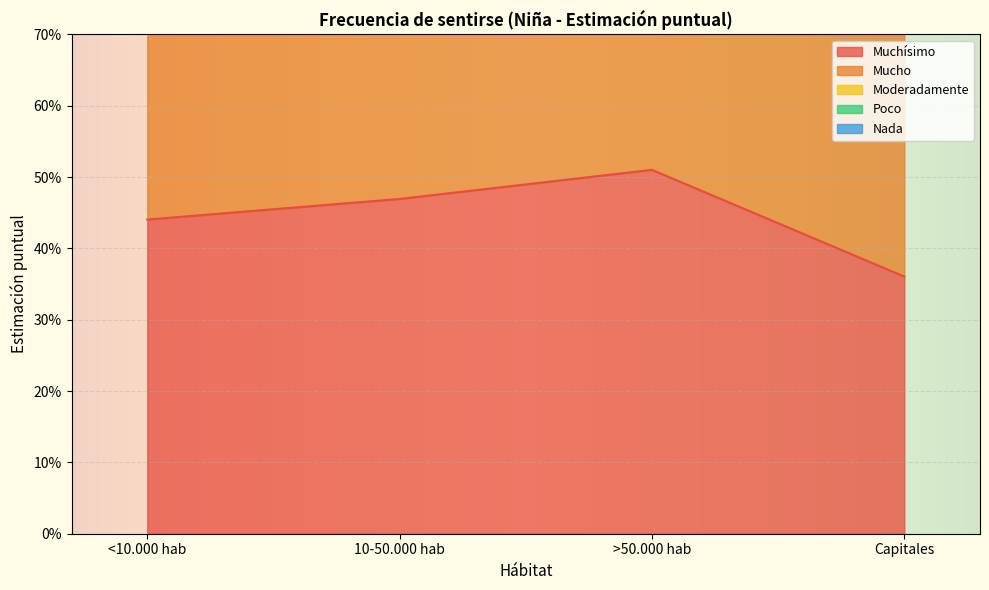

The Muchísimo series shows 0.5 at >50.000 hab. True or false?

True